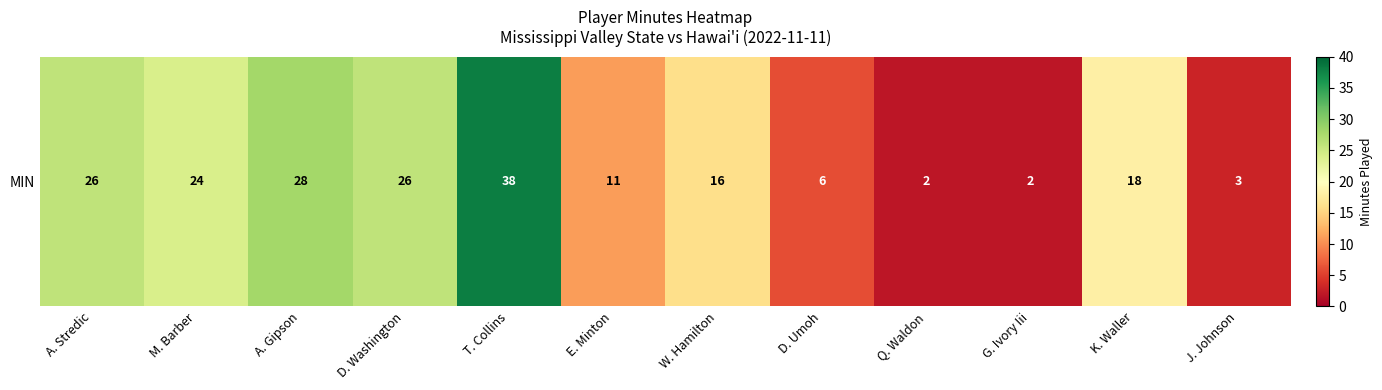

At which category does the chart reach its minimum across all series?

Q. Waldon